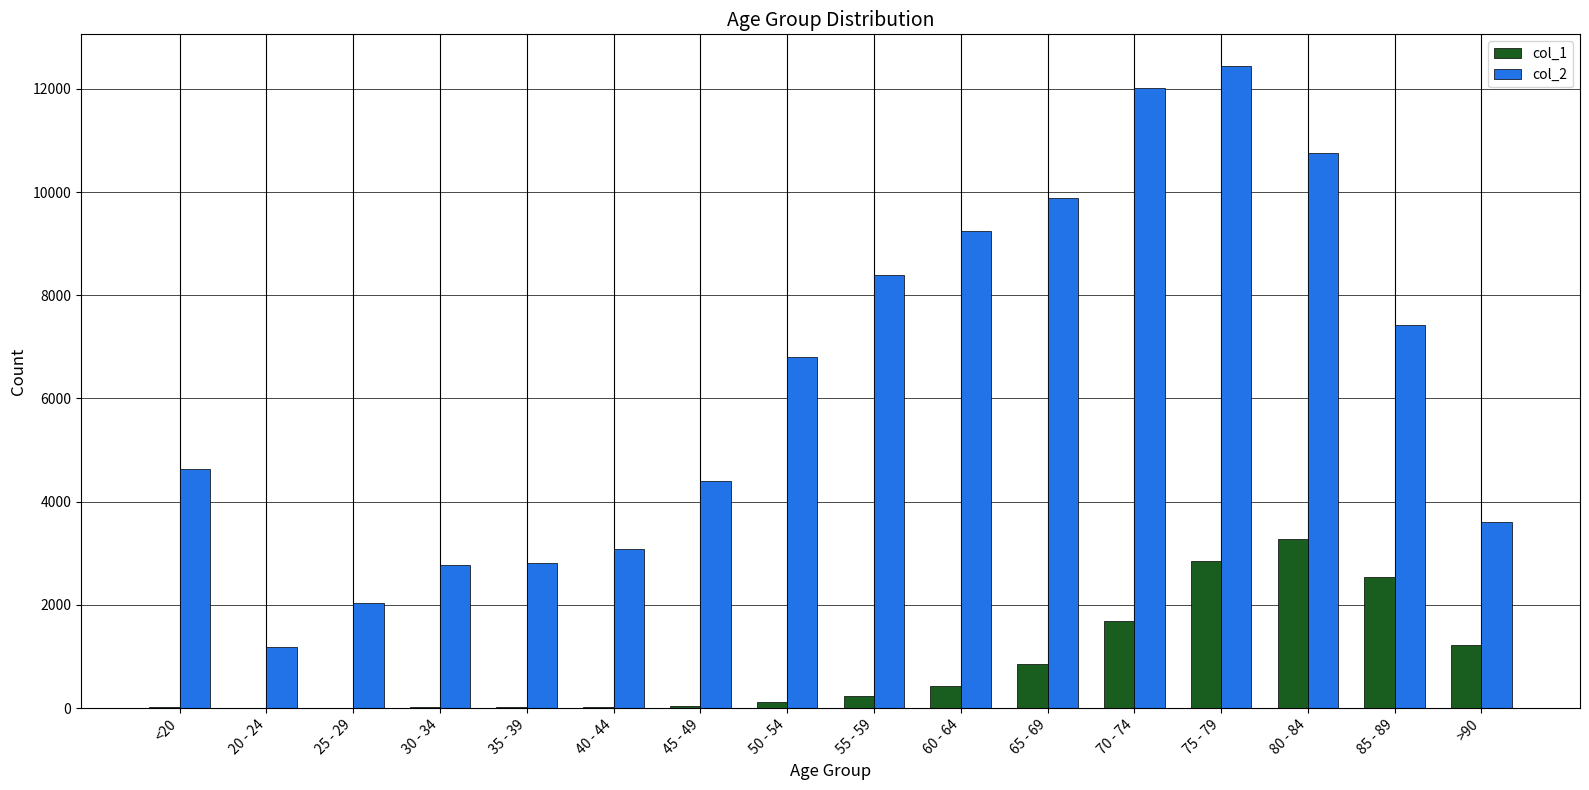

Which category has the highest value across all series?

75 - 79